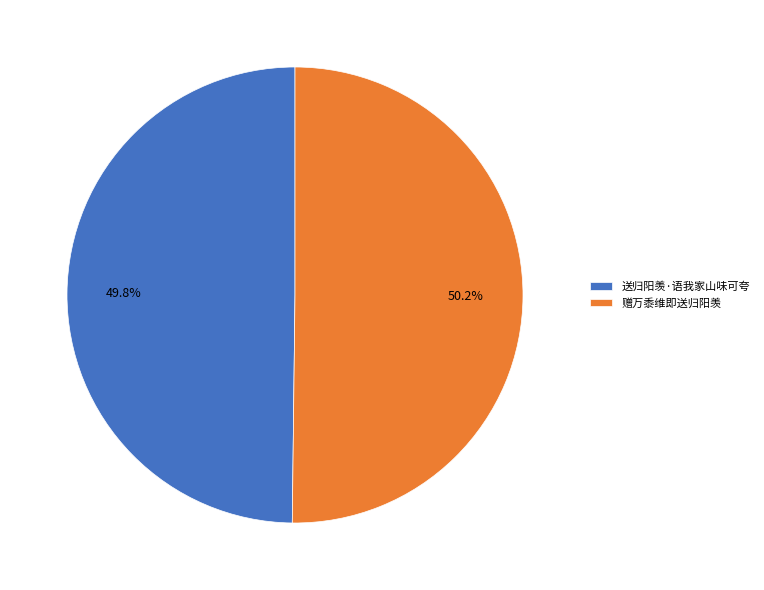

Does any single category account for the majority?

Yes